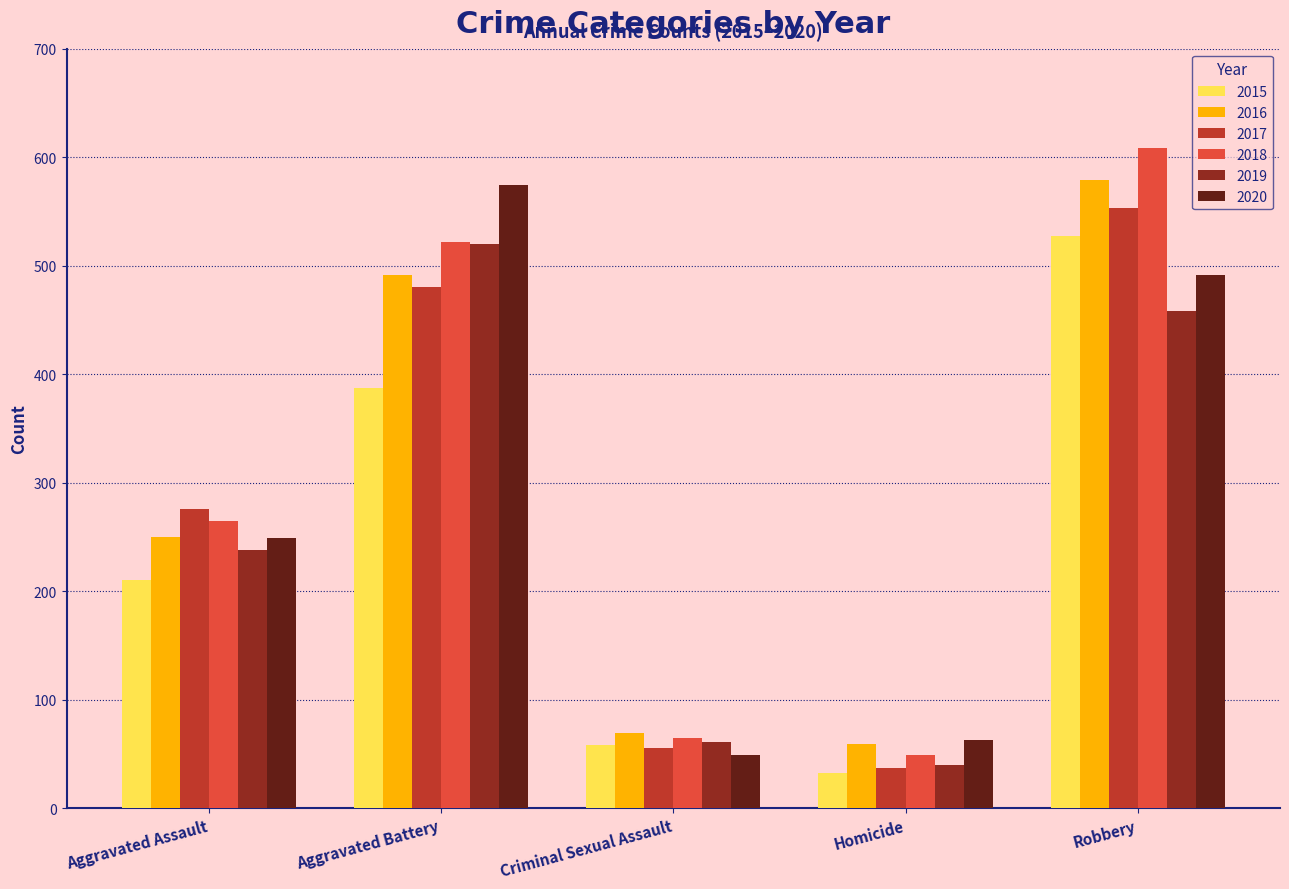

How many data points in 2015 are less than 210?

2